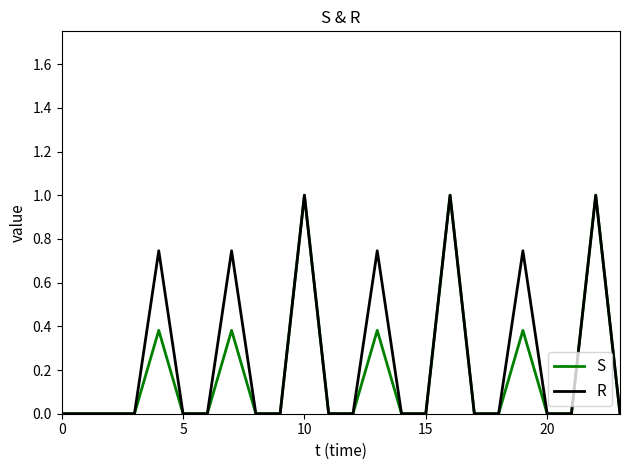

Which label corresponds to the largest value in the chart?

16